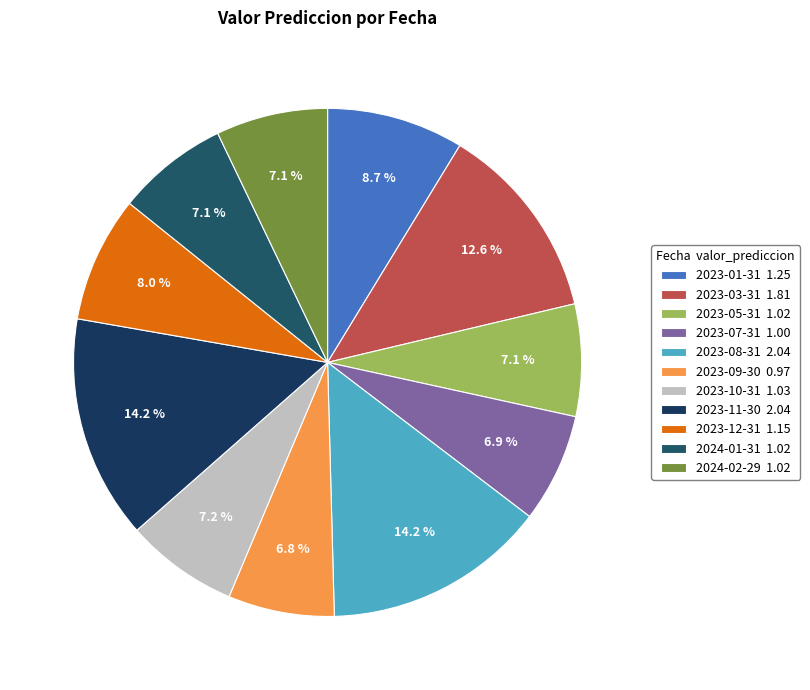

To the nearest percent, what percentage of the pie is 2023-03-31?

13%